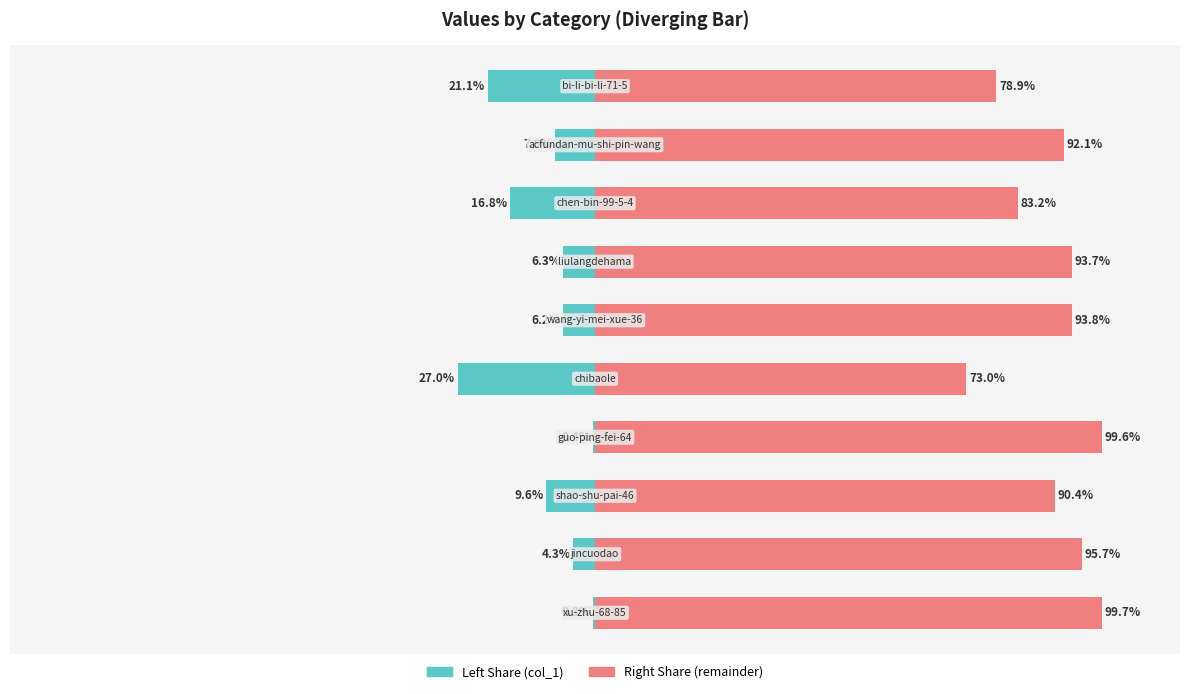

Reading right to left, transcribe all the data shown in this chart.

col_1 (left share): -21.1	-7.9	-16.8	-6.3	-6.2	-27.0	-0.4	-9.6	-4.3	-0.3
col_1 (right share): 78.9	92.1	83.2	93.7	93.8	73.0	99.6	90.4	95.7	99.7